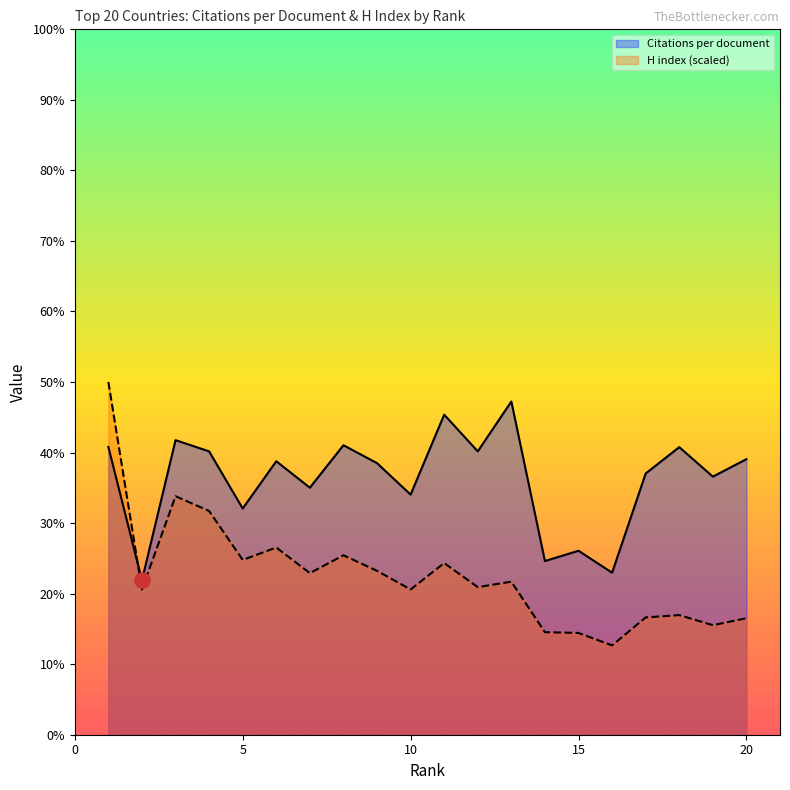

Which series contains the highest Y value?

H index (scaled)